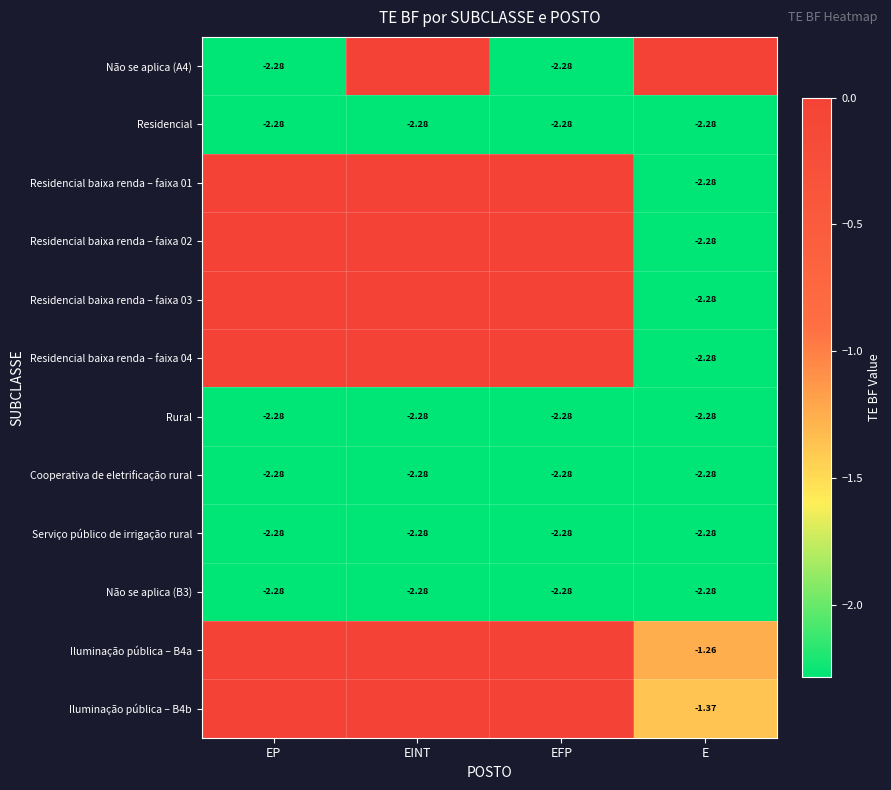

Count the Iluminação pública – B4b values in the range 0 to 1.

3